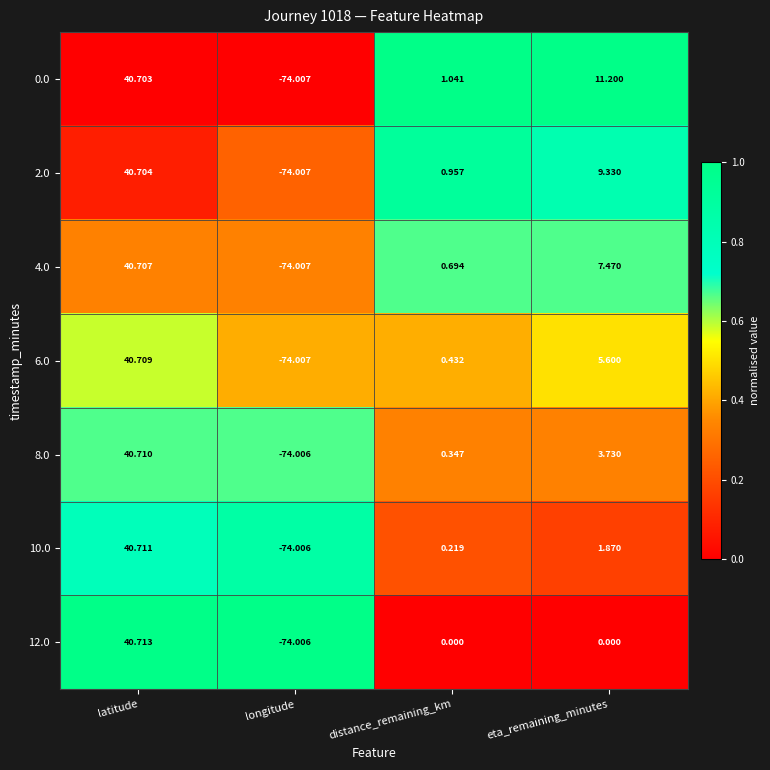

At which category does the chart reach its peak across all series?

latitude